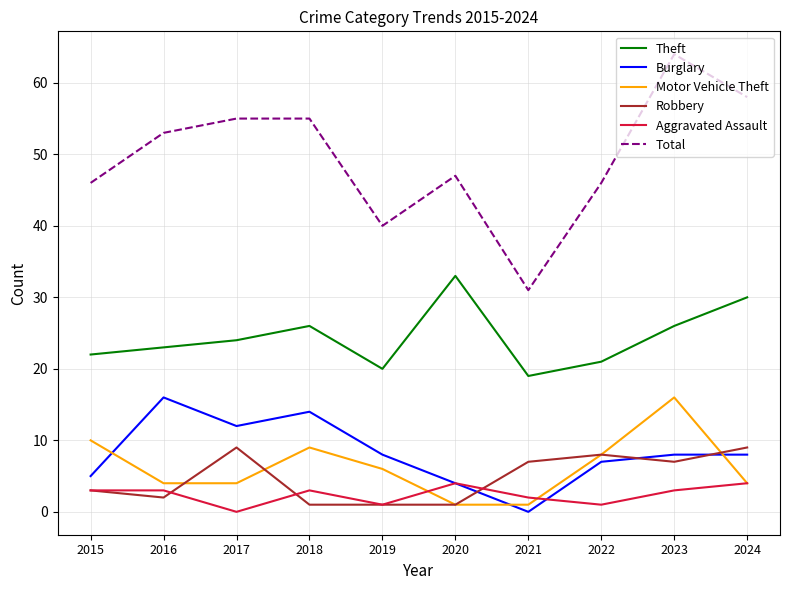

Does the chart display data point markers on the line(s)?

No